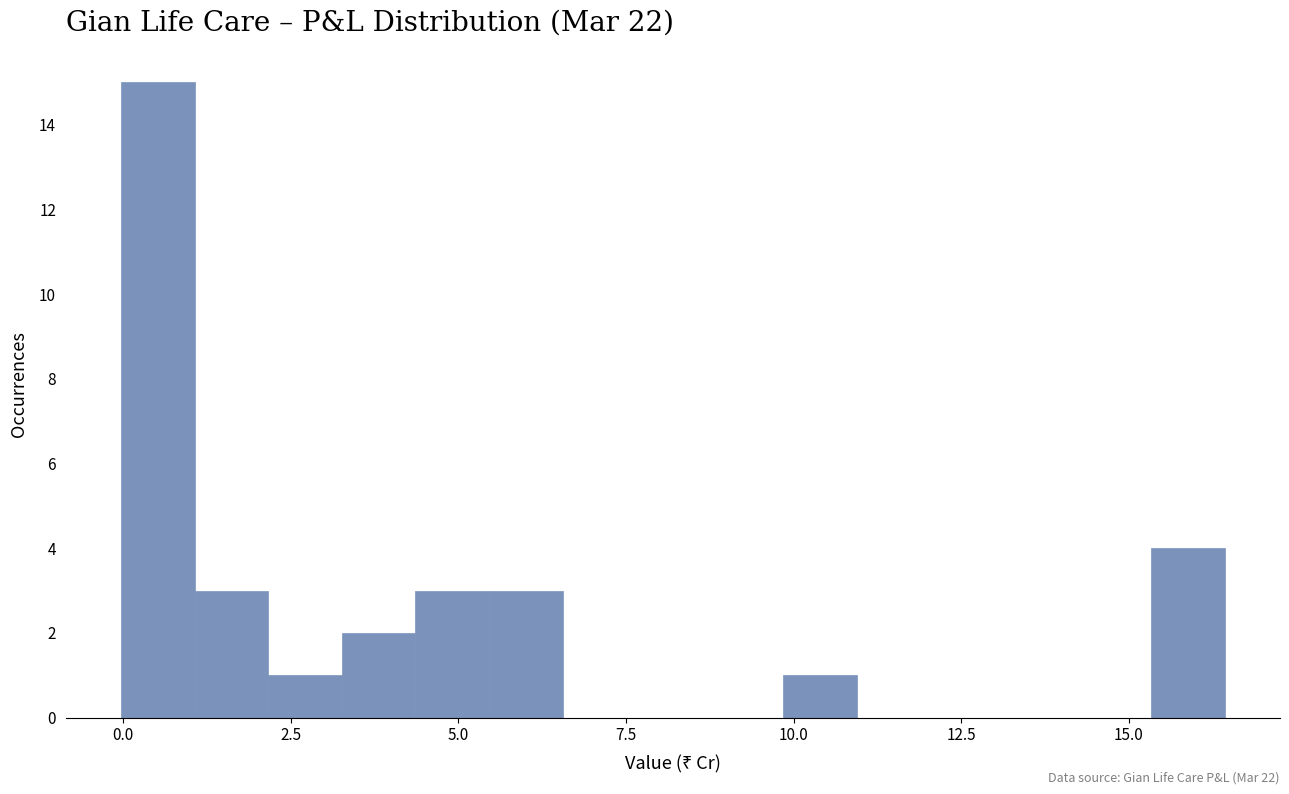

Read against the x-axis, roughly where is the centre of the tallest bar?

0.5